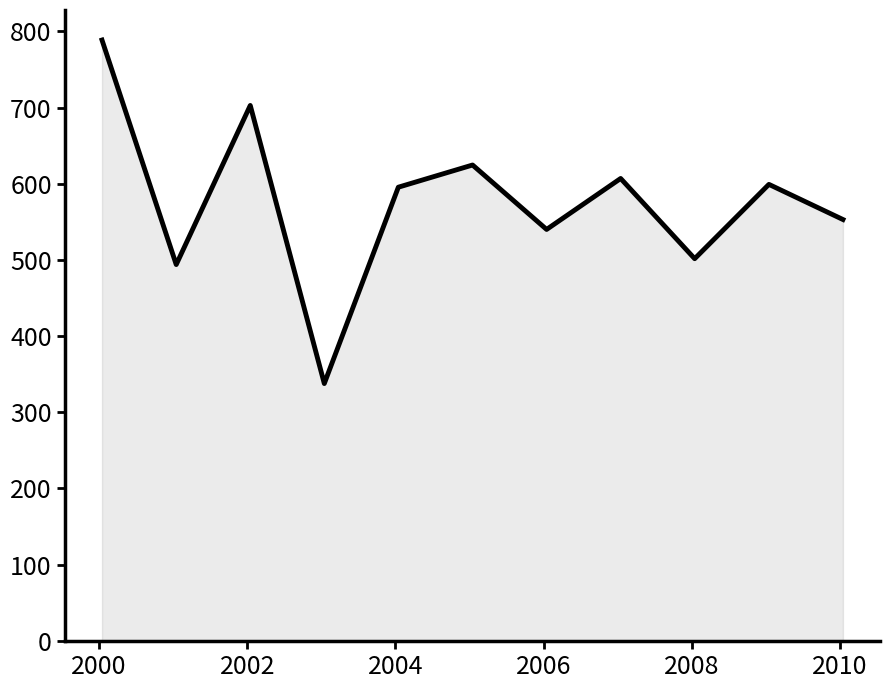

What is the minimum value shown in the chart?

337.8